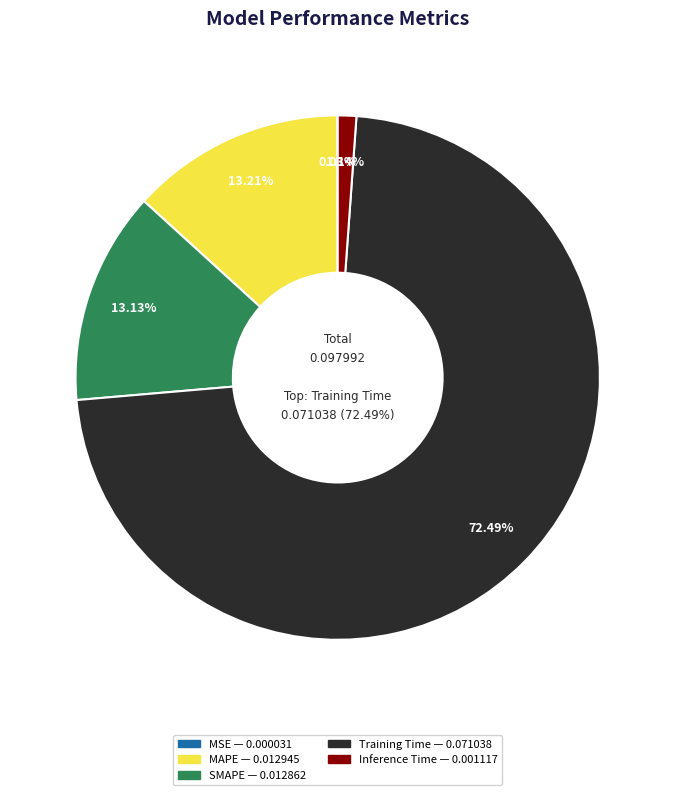

To the nearest percent, what percentage of the pie is SMAPE?

13%